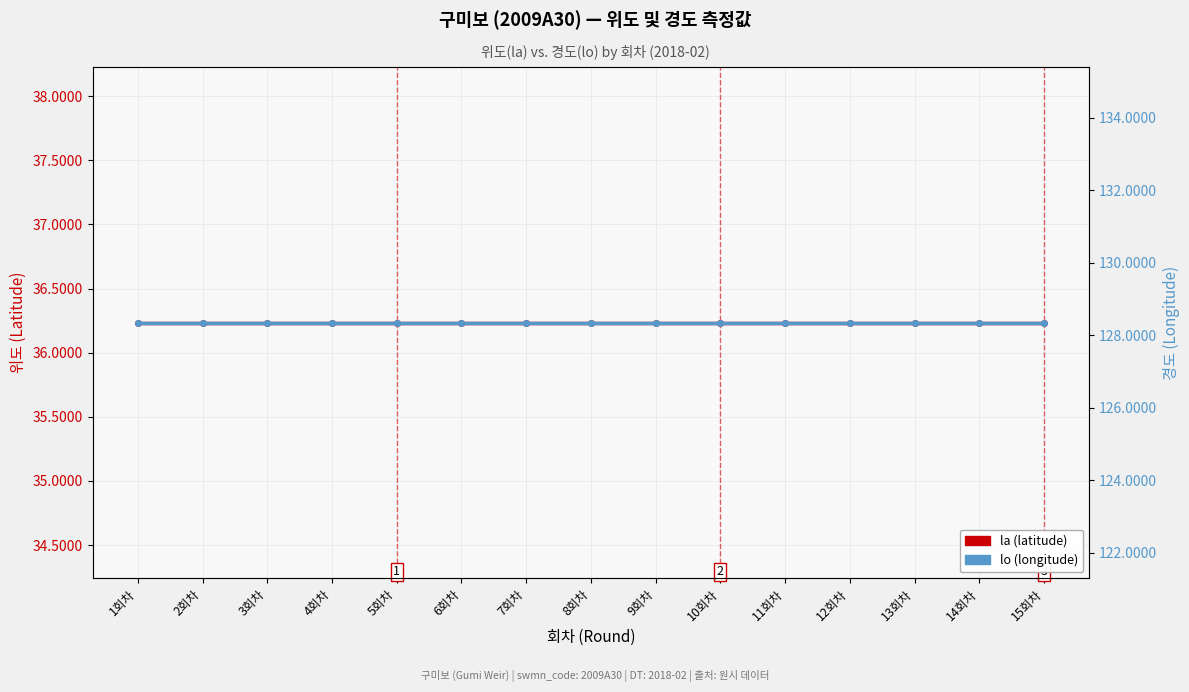

True or false: la (latitude) has a value of 52.7 at 4회차.

False